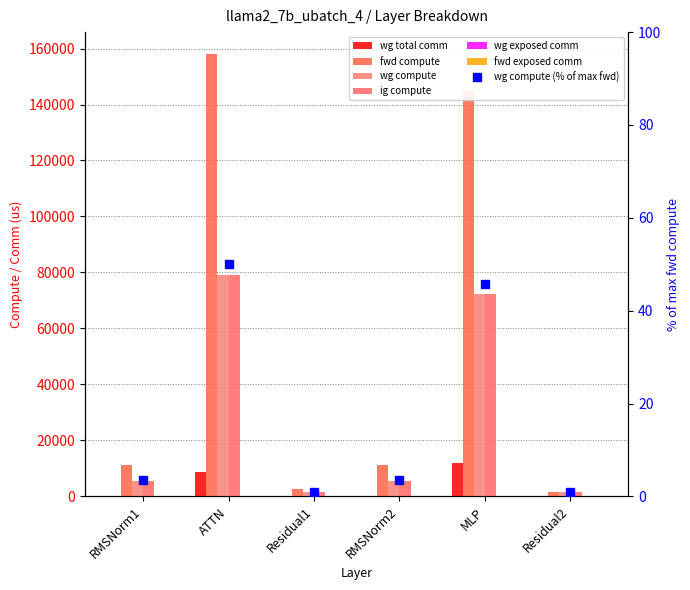

Is it true that wg exposed comm equals 157.5 at MLP?

True